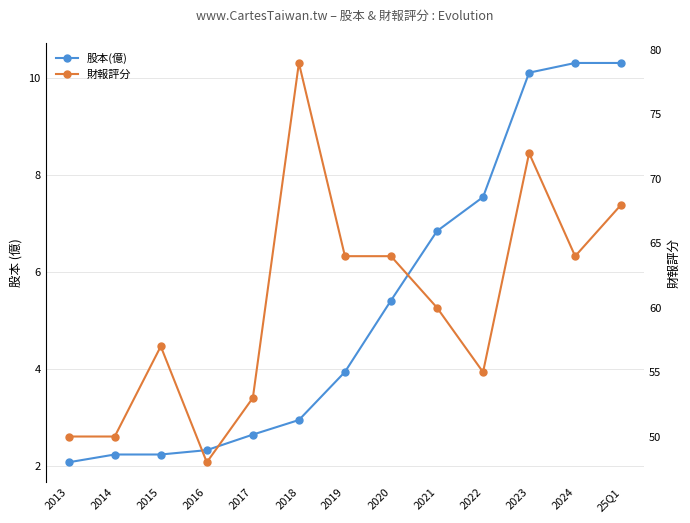

What position from the right is 2017?

9